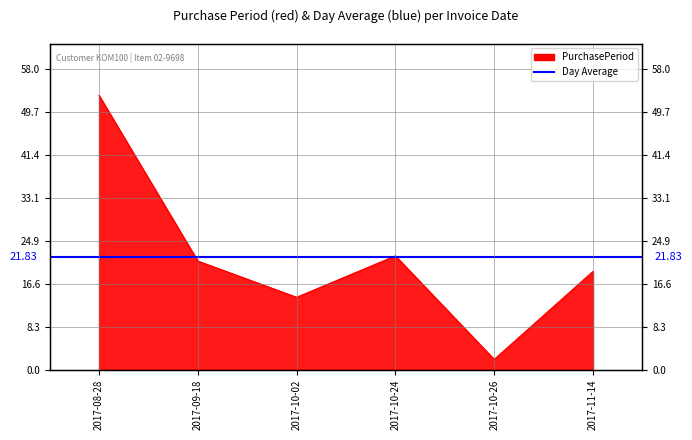

Which label corresponds to the largest value in the chart?

2017-08-28